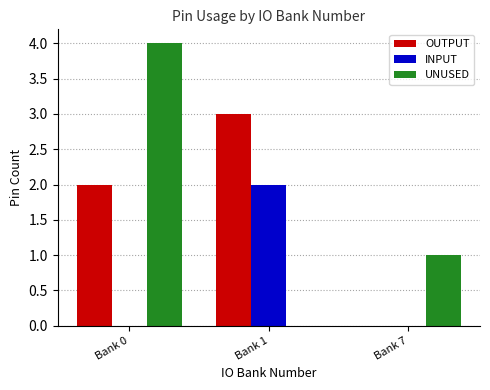

Which category has the highest value across all series?

Bank 0